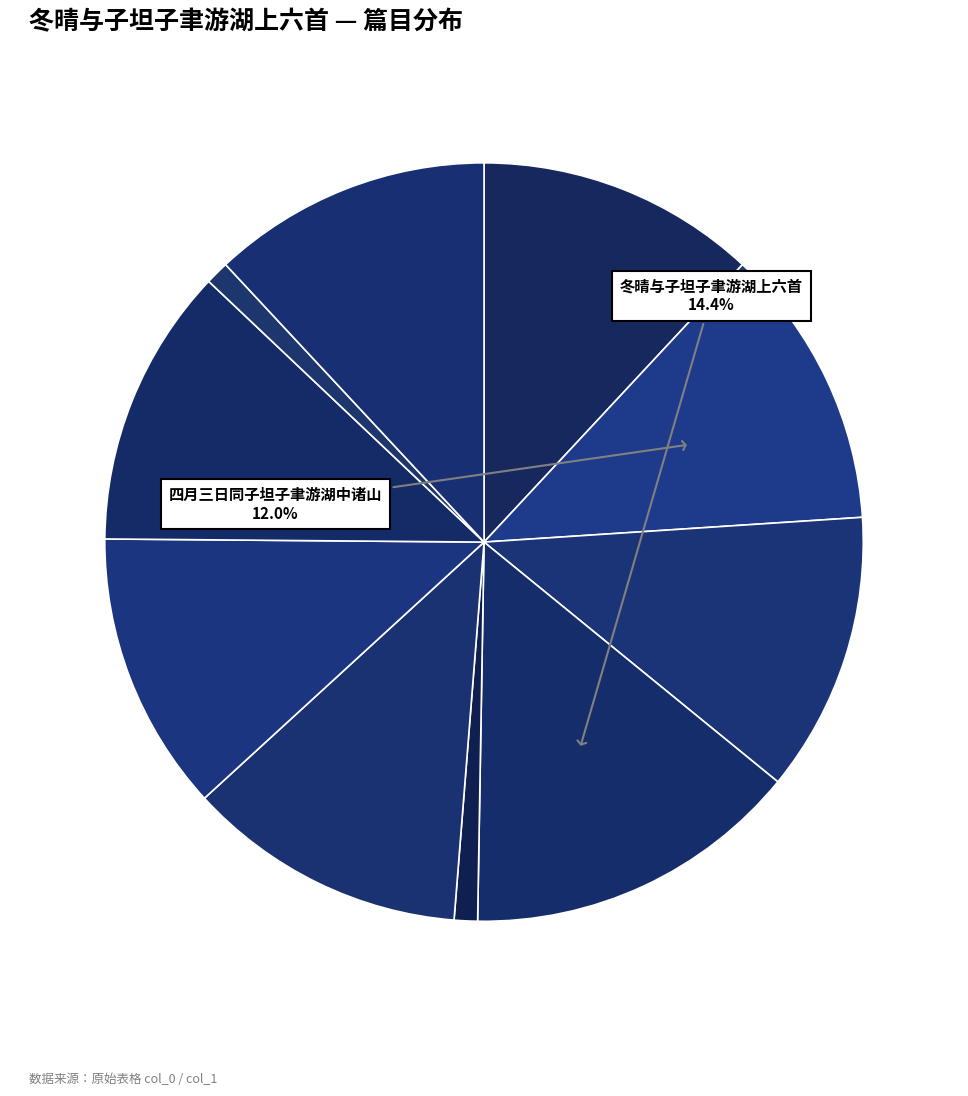

Count the number of slices in the pie.

10